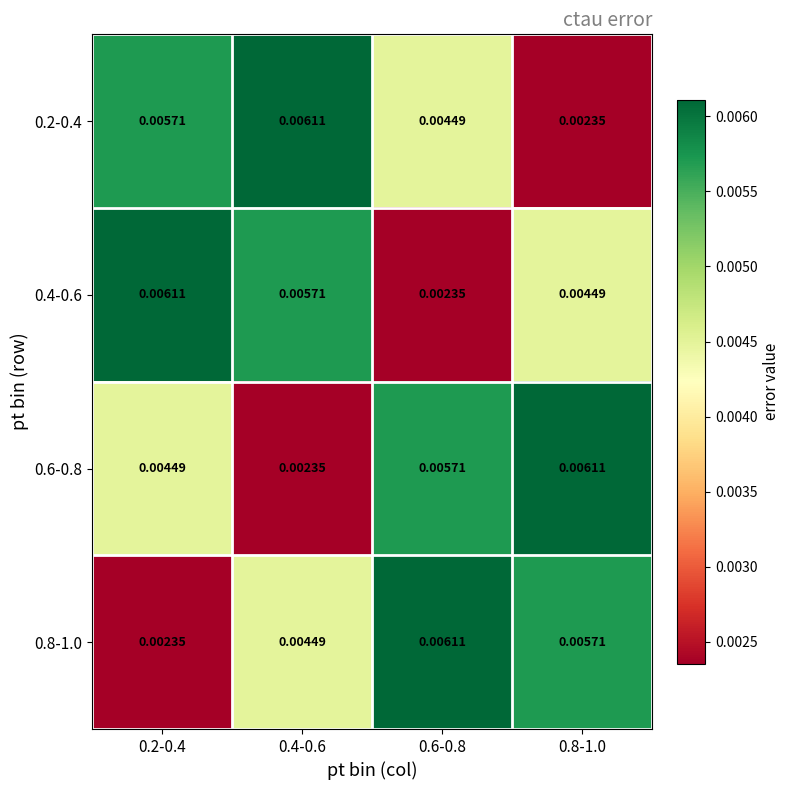

Count the number of data series in this chart.

4